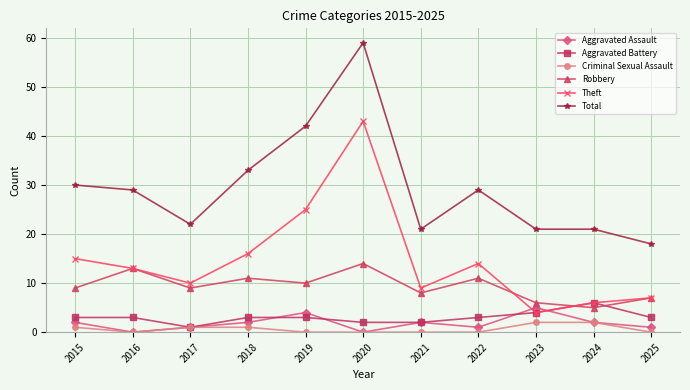

What is the maximum value for Aggravated Assault?

5